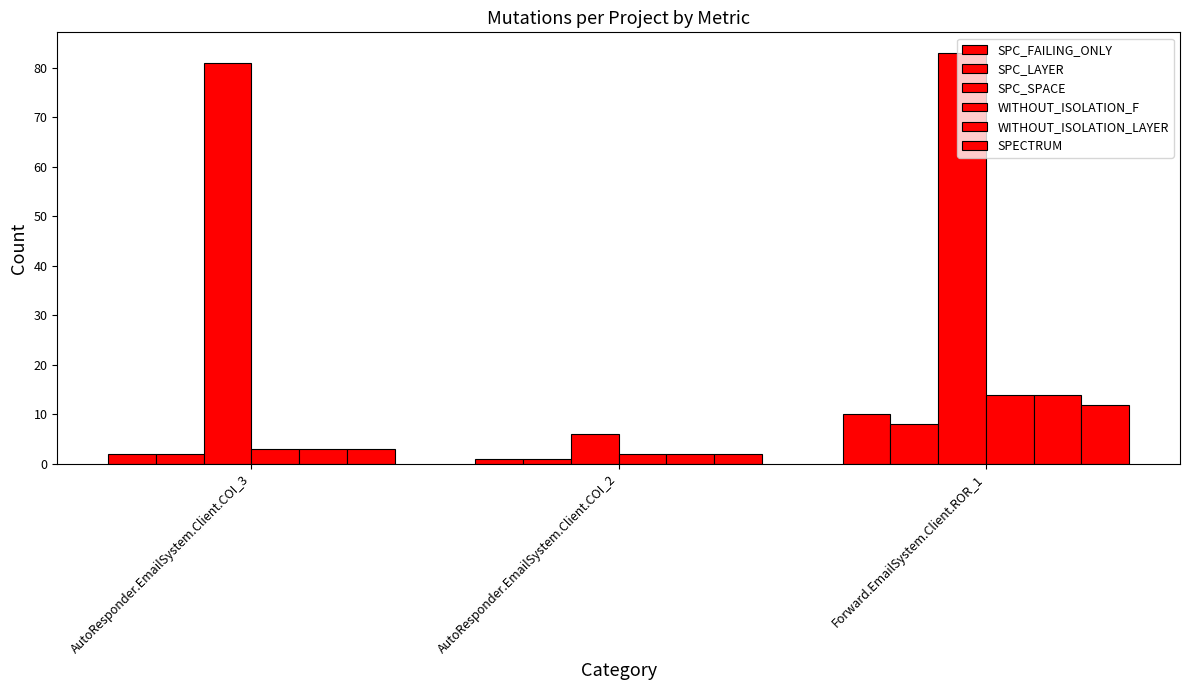

The value of SPECTRUM at AutoResponder.EmailSystem.Client.COI_2 is 2. True or false?

True